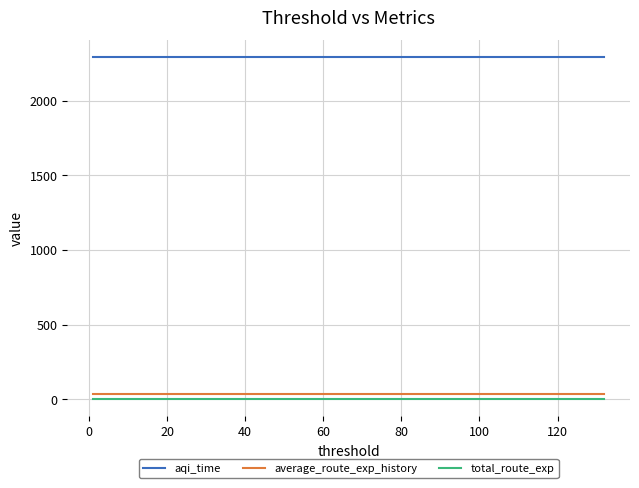

What is the value of the total_route_exp point at the 14th from the left?

3.3